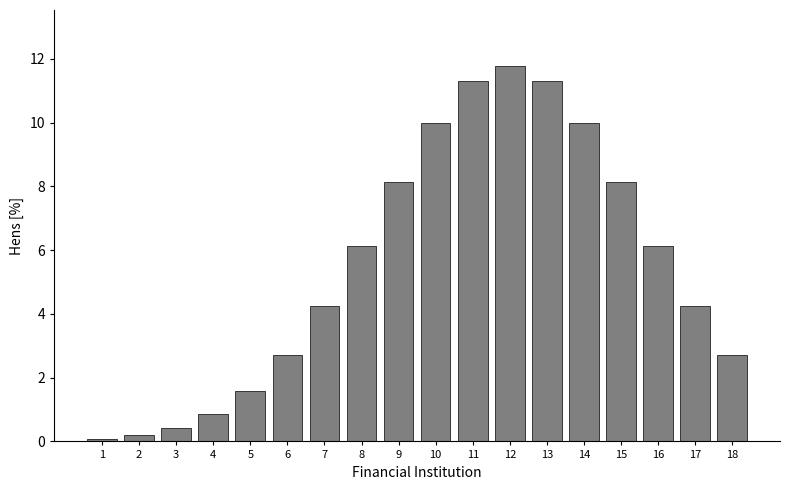

Reading left to right, what are all the values shown in this chart?

1=0.1	2=0.2	3=0.4	4=0.9	5=1.6	6=2.7	7=4.2	8=6.1	9=8.2	10=10.0	11=11.3	12=11.8	13=11.3	14=10.0	15=8.2	16=6.1	17=4.2	18=2.7